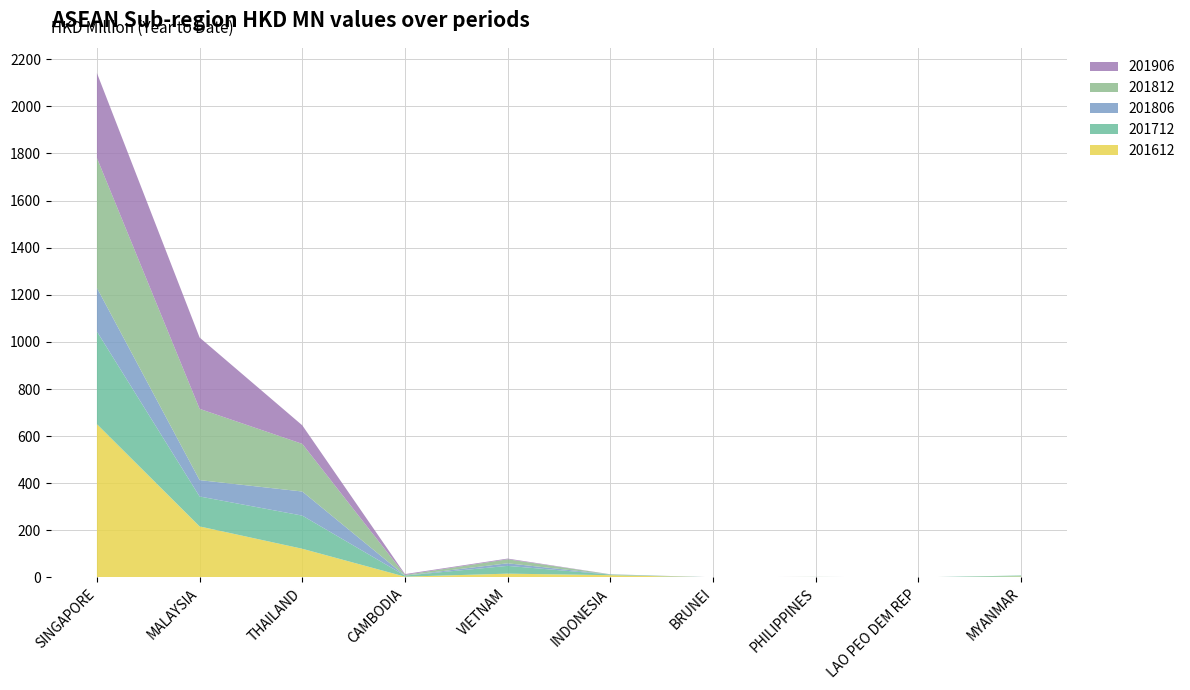

Reading left to right, extract all data points from this chart.

201612: 650.9	216.7	121.9	3.4	16.2	9.7	0.3	0.8	0.2	4.4
201712: 393.2	127.1	140.7	4.5	33.0	2.7	0.1	0.9	0.1	4.0
201806: 185.1	69.5	102.3	0.0	10.9	0.4	0.1	0.3	0.1	0.0
201812: 551.9	302.5	202.3	3.0	17.0	0.6	0.3	0.6	0.1	0.0
201906: 360.3	302.7	78.6	3.4	3.0	0.3	0.1	0.1	0.0	0.0